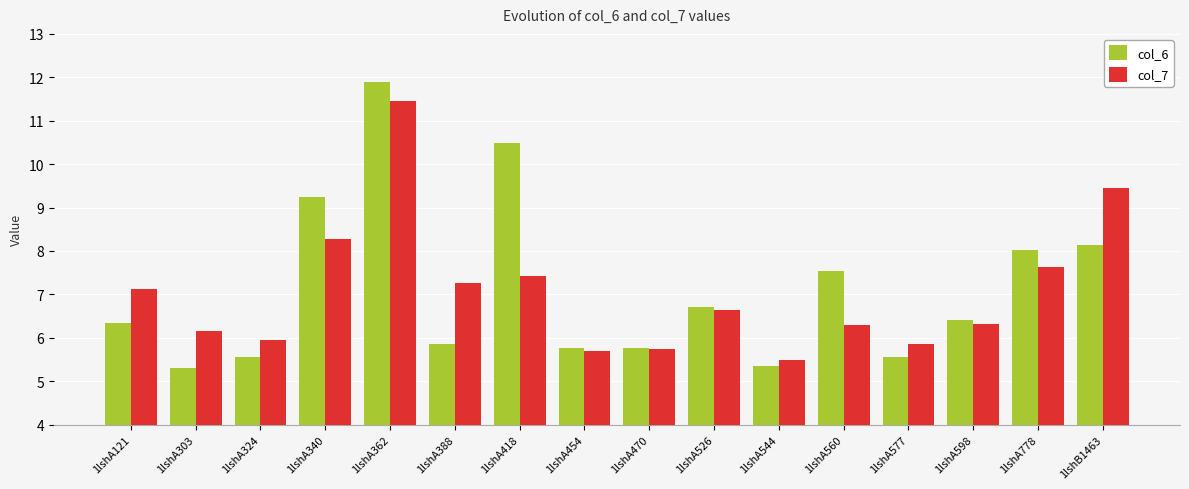

How many bars are there in total?

32